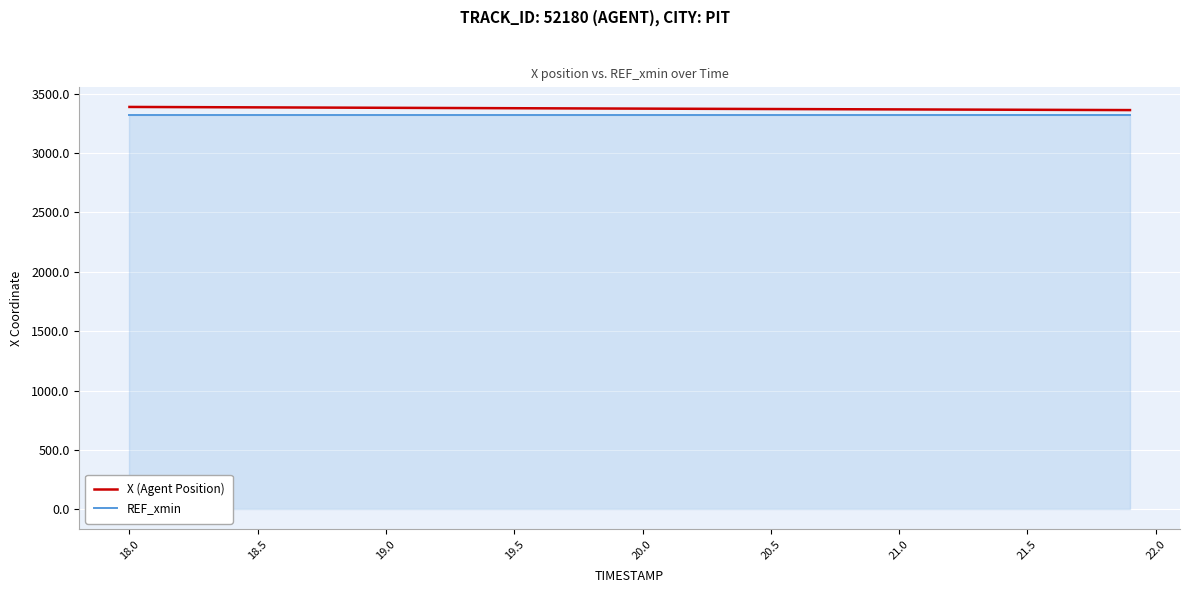

True or false: X (Agent Position) and REF_xmin intersect in this chart.

False